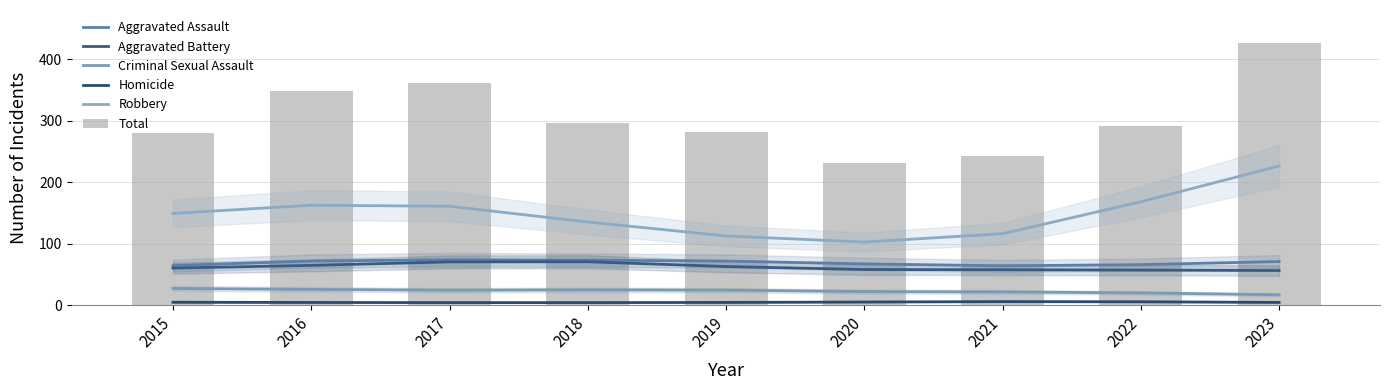

At which label does Aggravated Assault first exceed 70?

2016